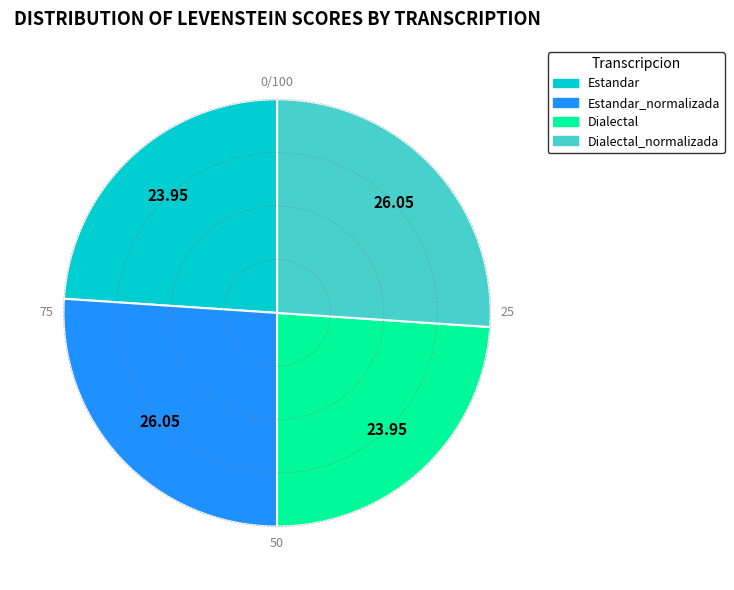

True or false: Dialectal_normalizada accounts for 18% of the total.

False